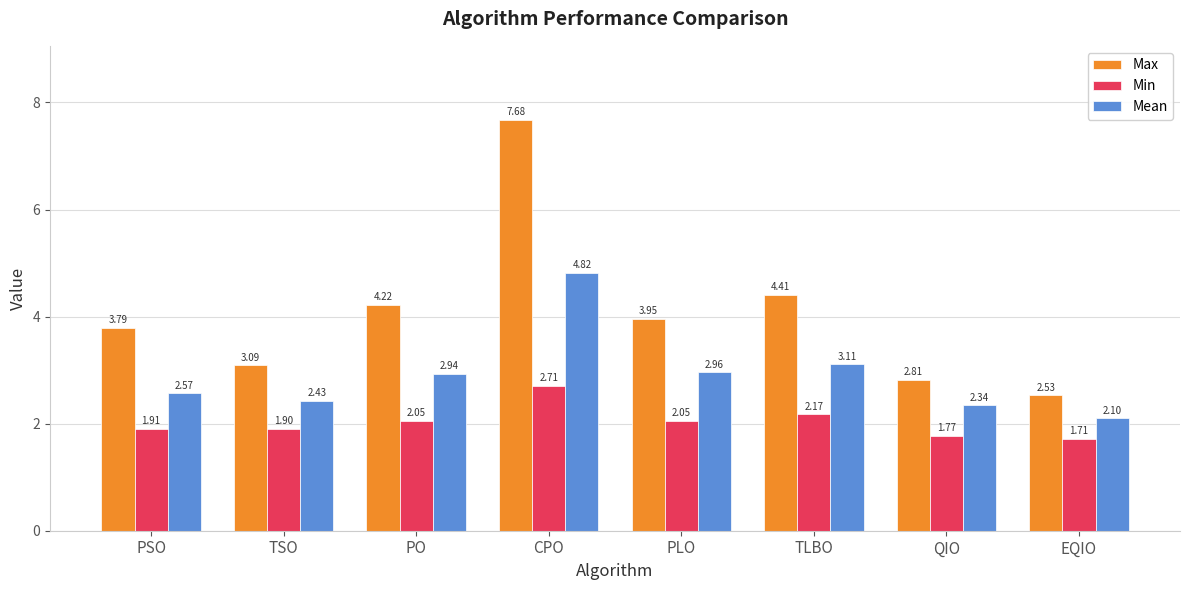

Which category has the lowest value in the Mean series?

EQIO